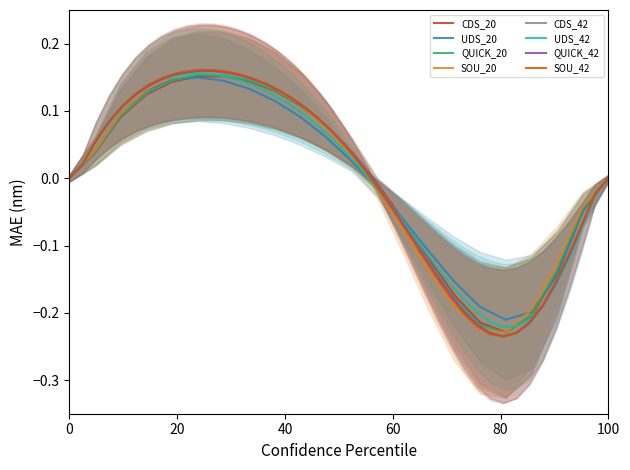

What is the smallest value displayed?

-0.2